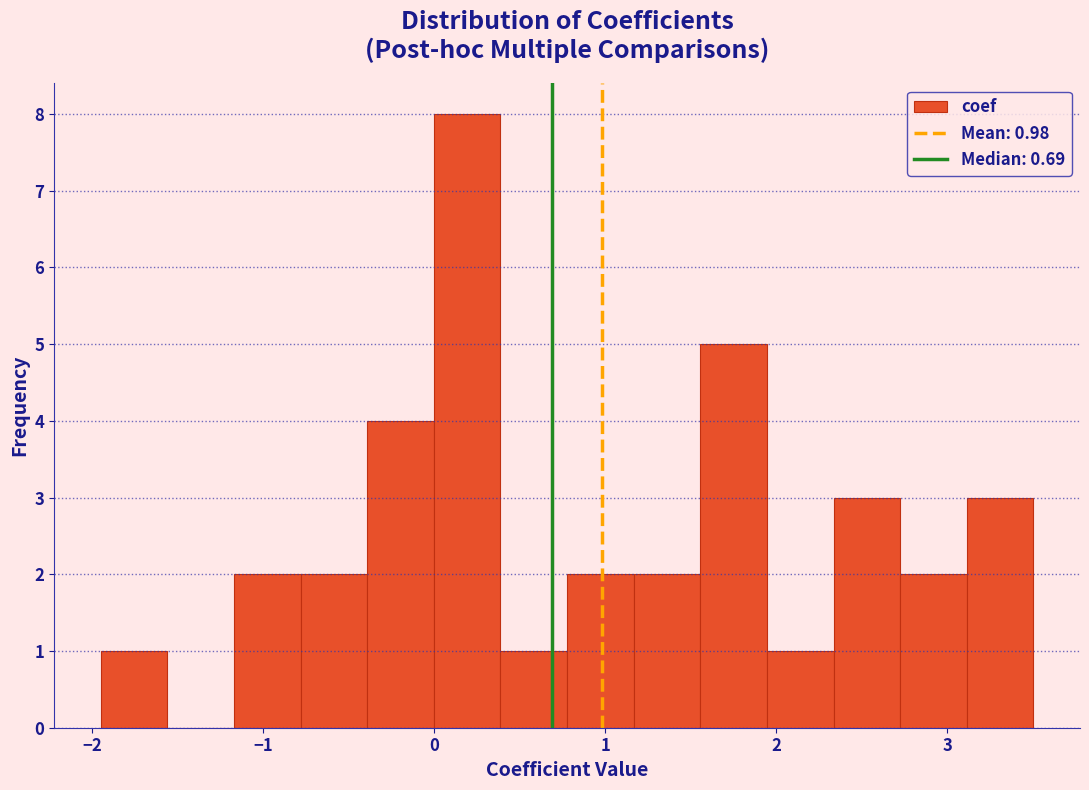

Read against the x-axis, roughly where is the centre of the tallest bar?

0.2